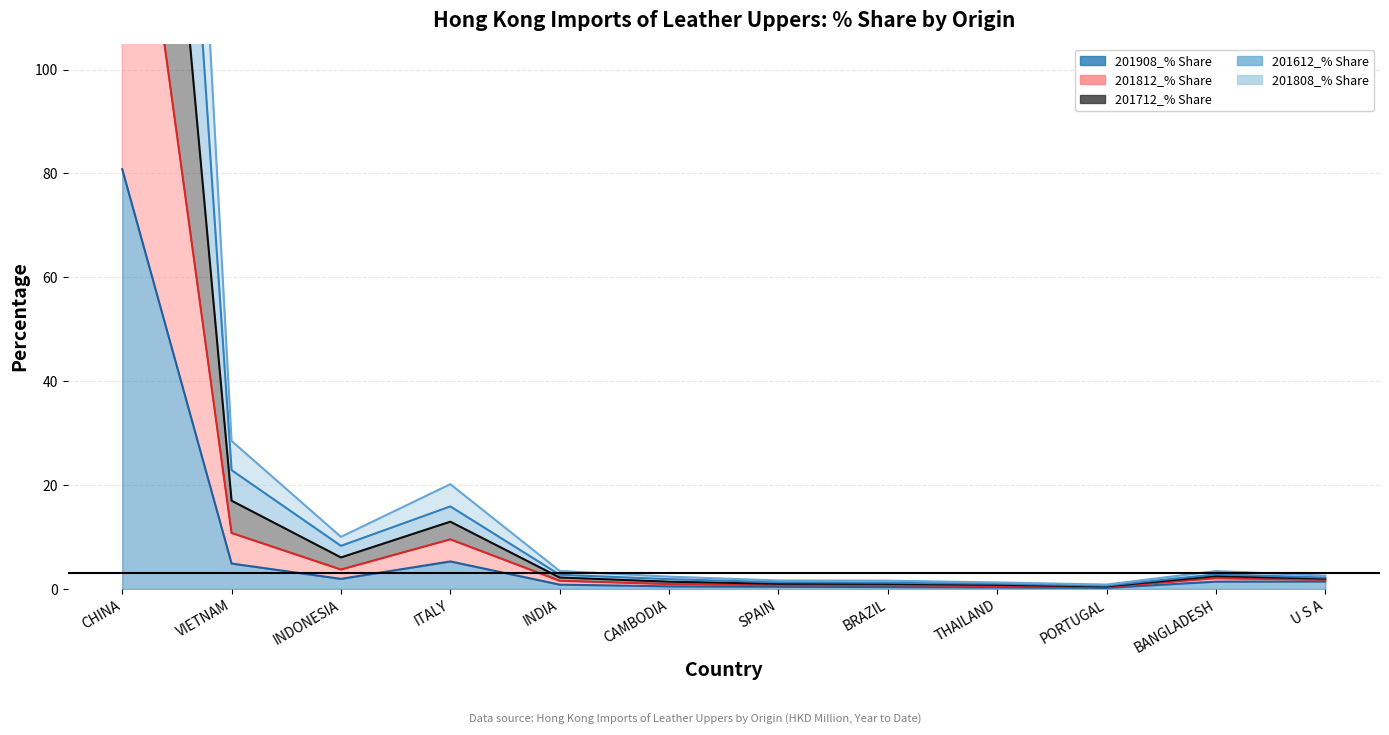

What position from the left is INDIA?

5